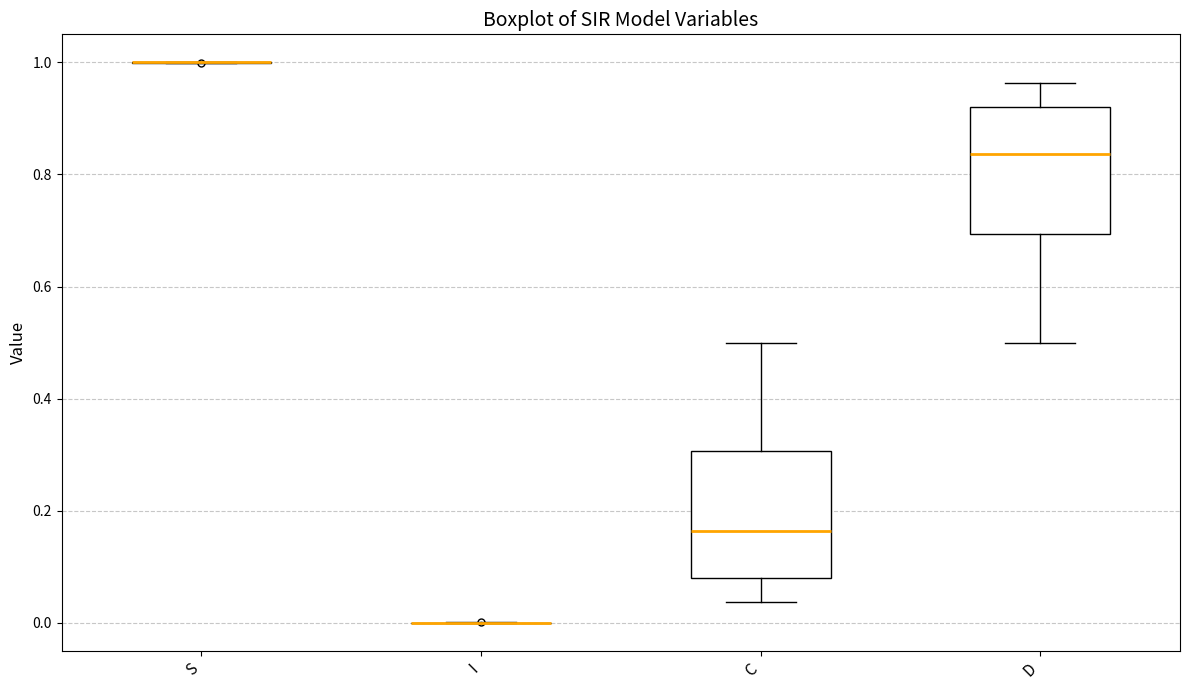

Reading left to right, read every box against the y-axis: the position of its median line, the range the box covers, and the ends of its whiskers. The values are not printed on the chart, so give them approximately, as read against the axis.

S: box collapsed to a line at 1.00, whiskers 1.00 to 1.00
I: box collapsed to a line at 0.00, whiskers 0.00 to 0.00
C: median 0.16, box 0.08 to 0.30, whiskers 0.04 to 0.50
D: median 0.84, box 0.70 to 0.92, whiskers 0.50 to 0.96